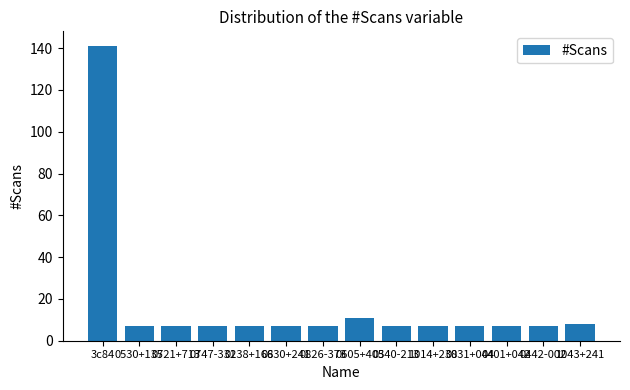

Approximately how many times larger is the value at 0238+166 compared to 0530+135?

1.0